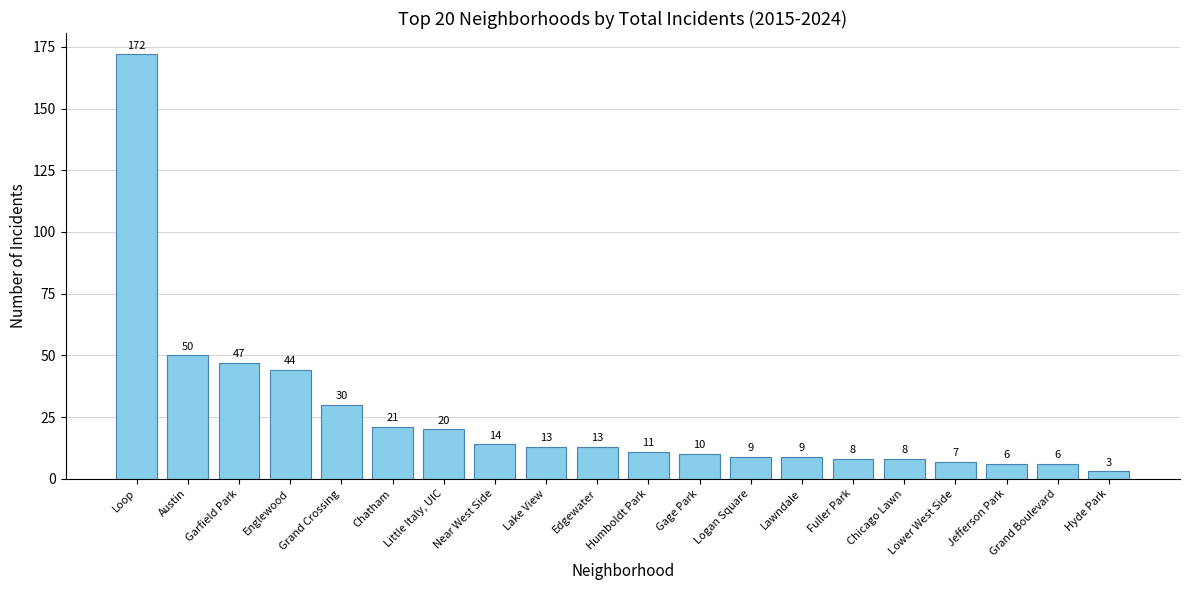

Are the bars horizontal?

No